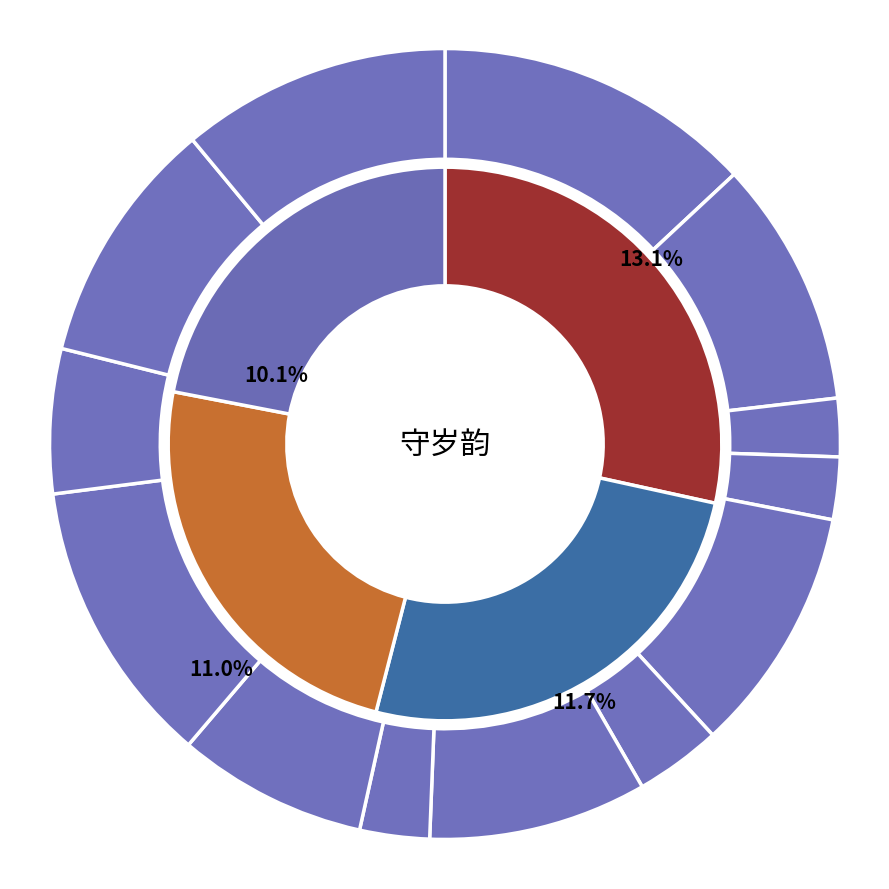

How many segments does this pie chart have?

13